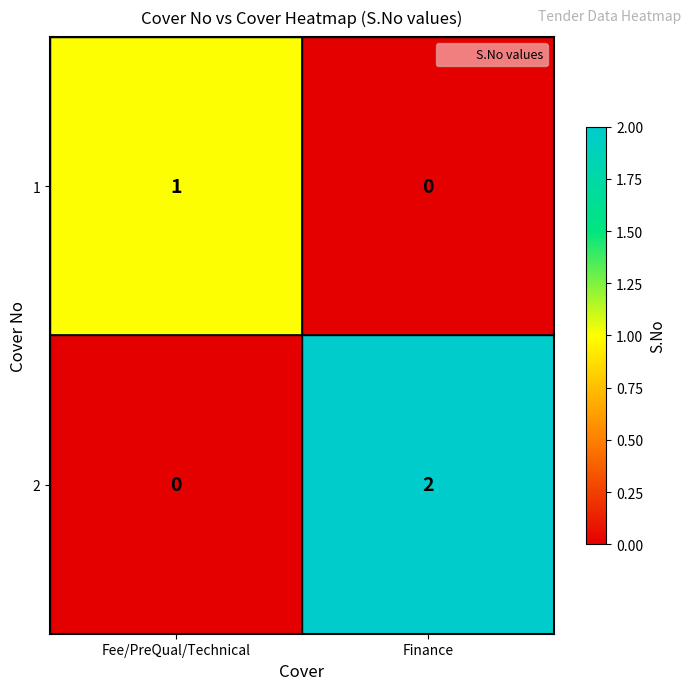

What is the total value across all series at Finance?

2